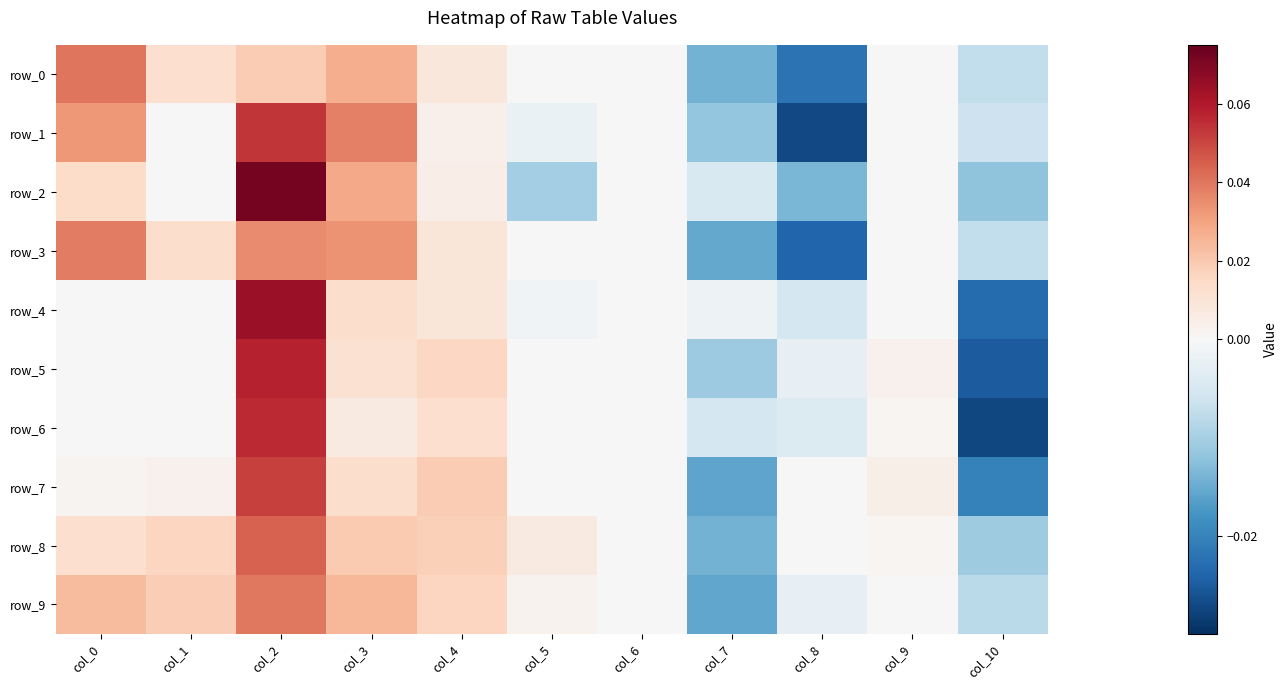

How many data points in row_2 are above 0?

4